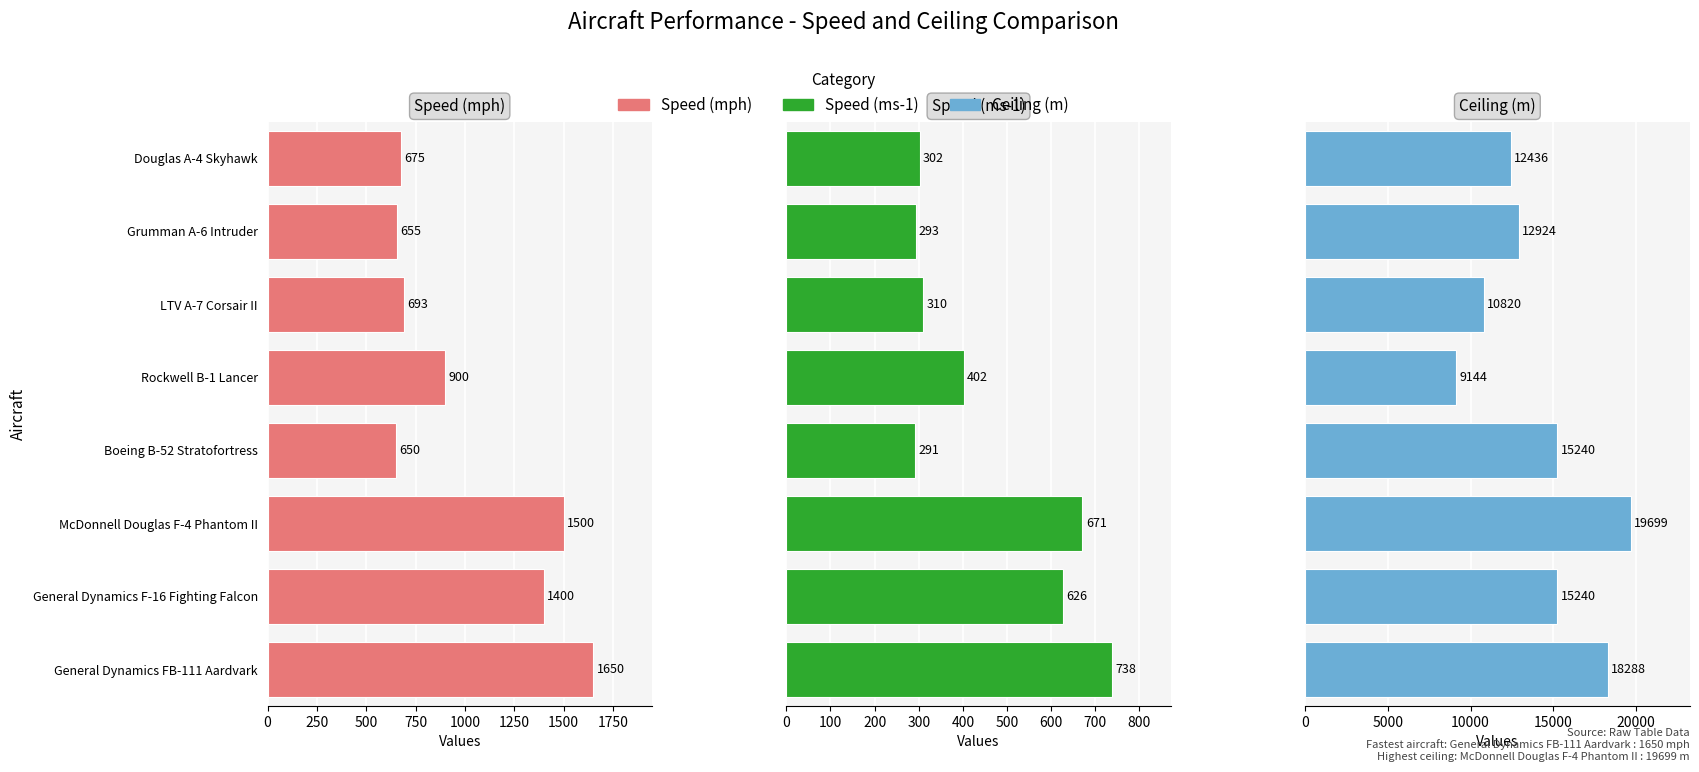

At which category does the chart reach its minimum across all series?

1000